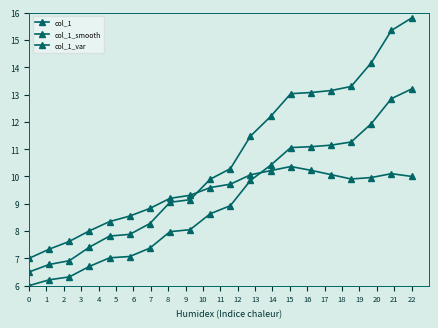

How many times do col_1_var and col_1 cross each other?

1